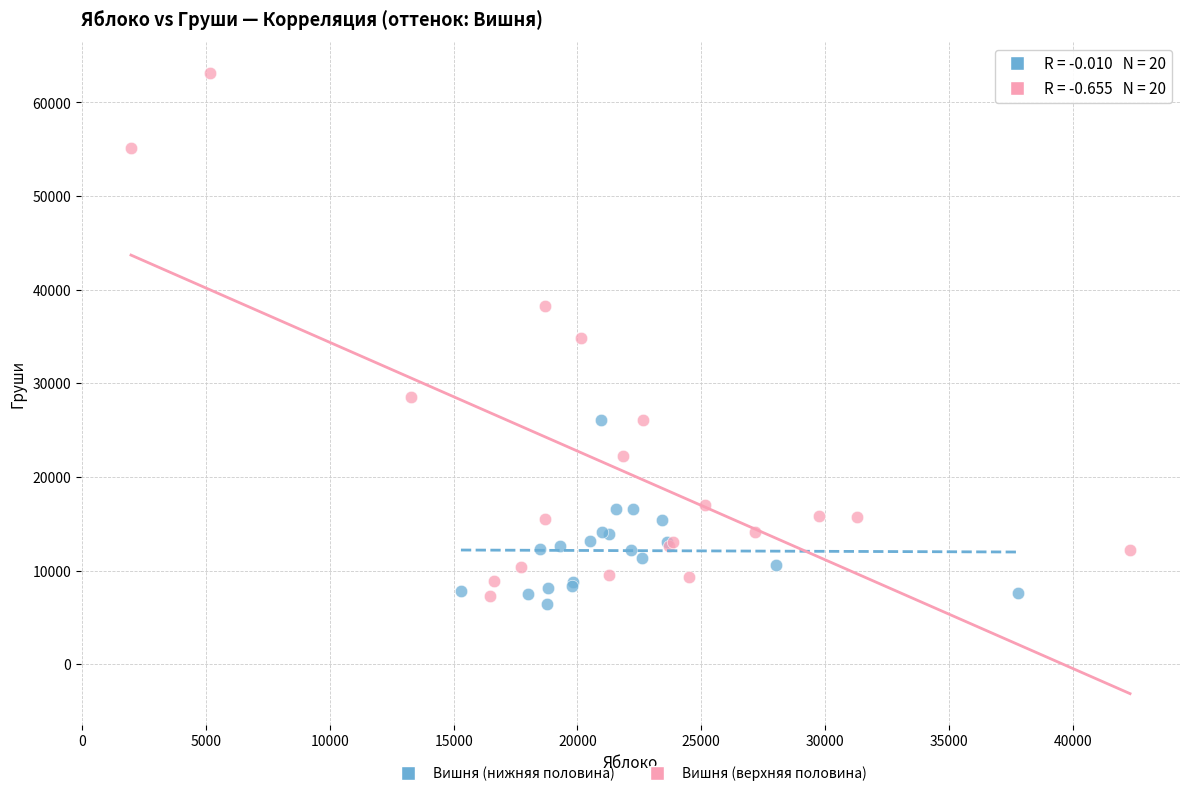

Which series has the largest Y range (max minus min)?

Вишня (верхняя половина)